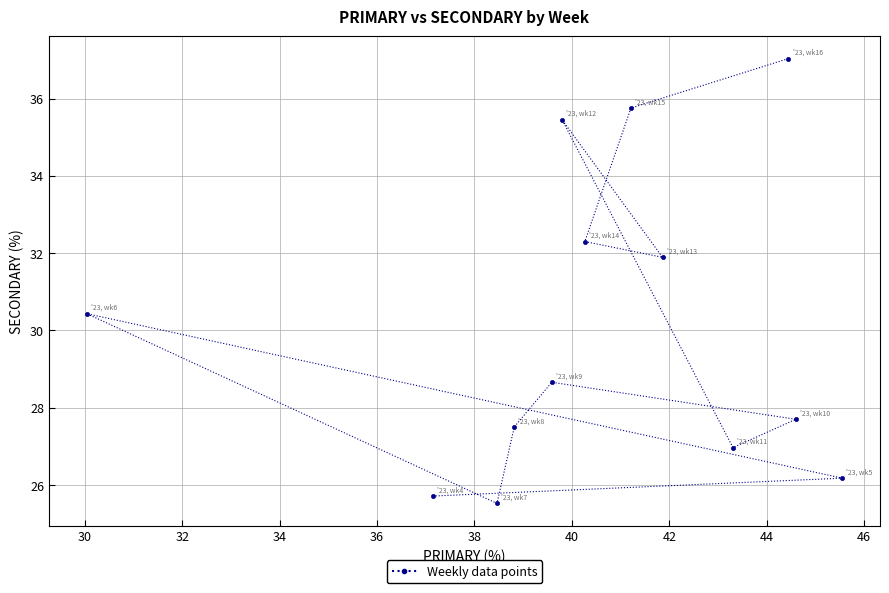

What Y value in the scatter plot is closest to 31?

30.4